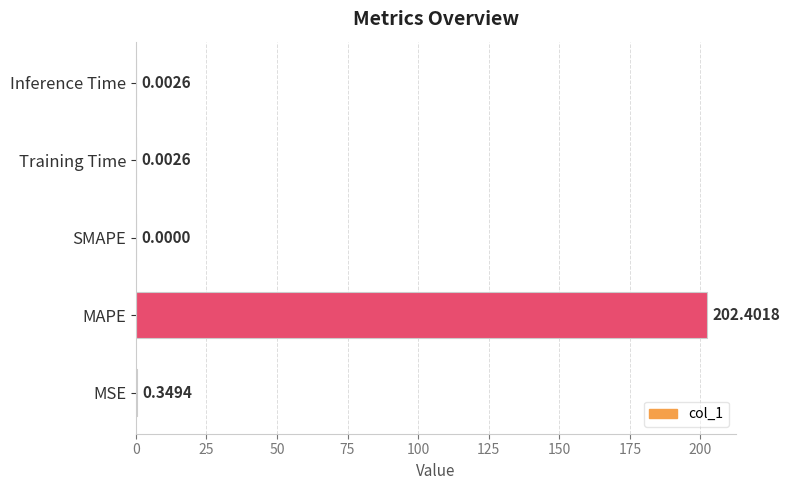

Are the bars horizontal?

Yes